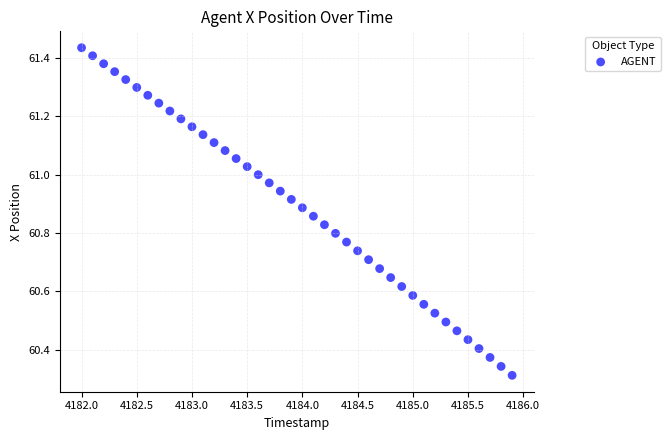

What is the range of Y values (max minus min)?

1.1